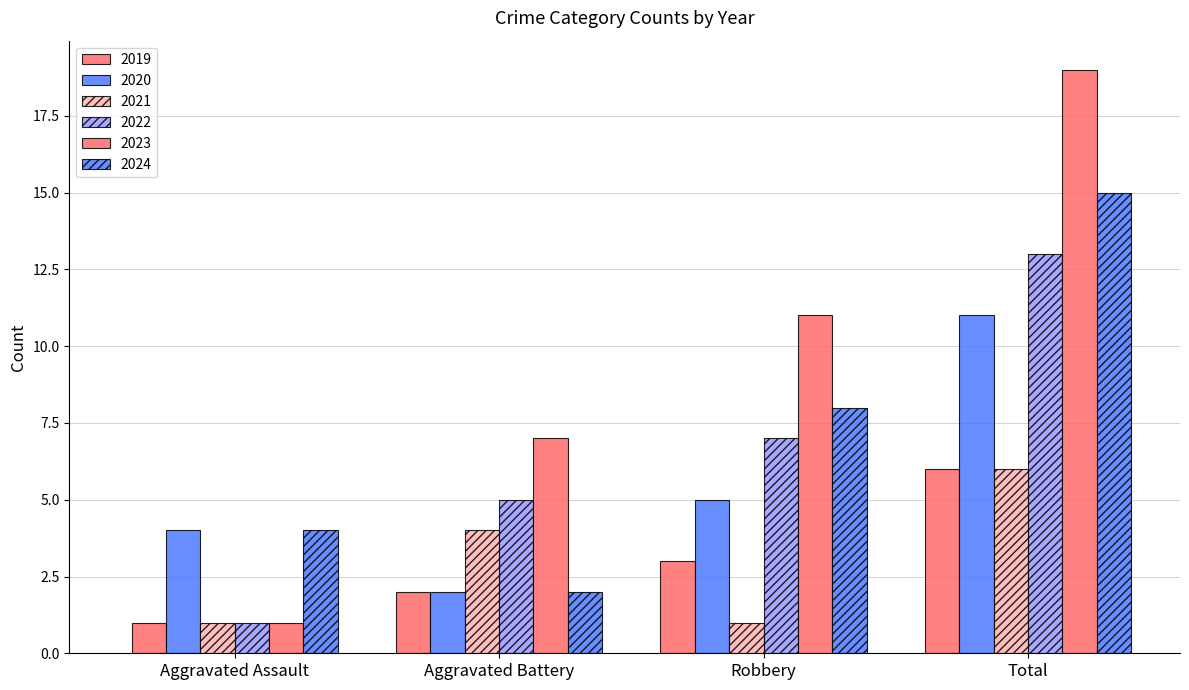

What is the maximum value for 2024?

15